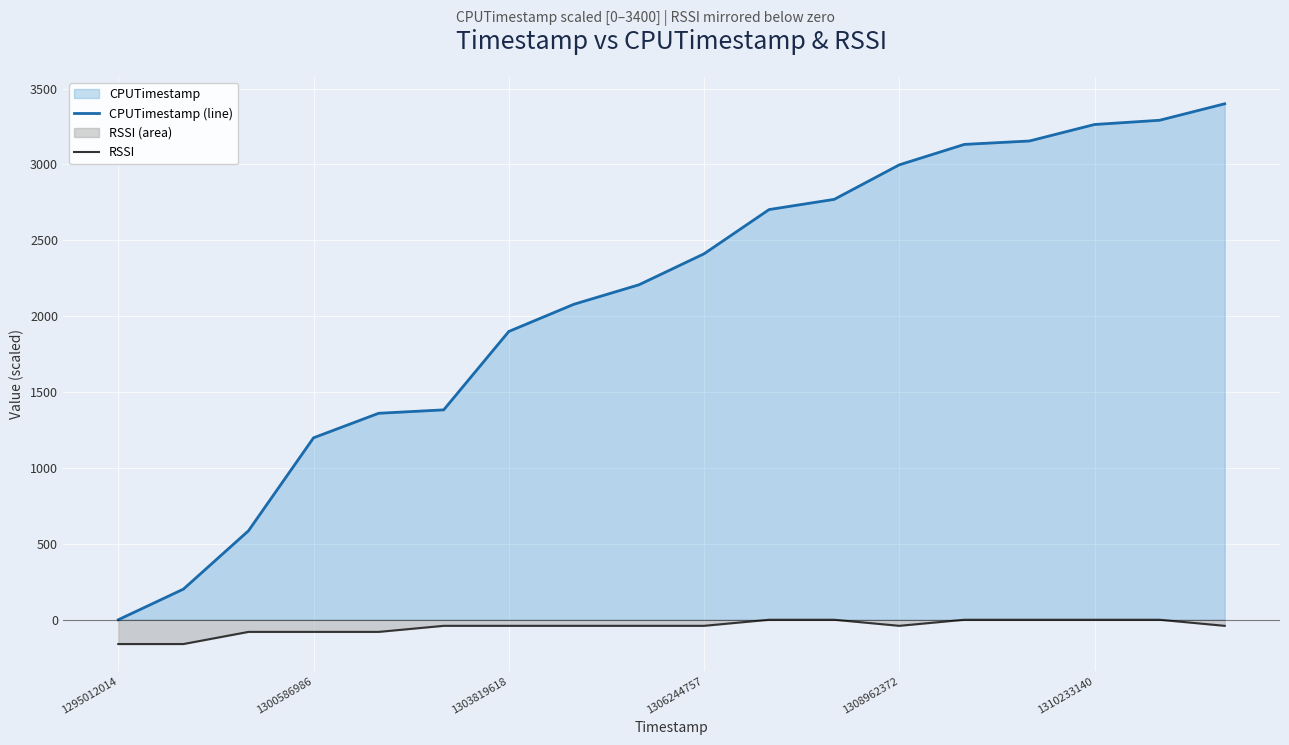

What is the lowest value of the RSSI series?

-160.0